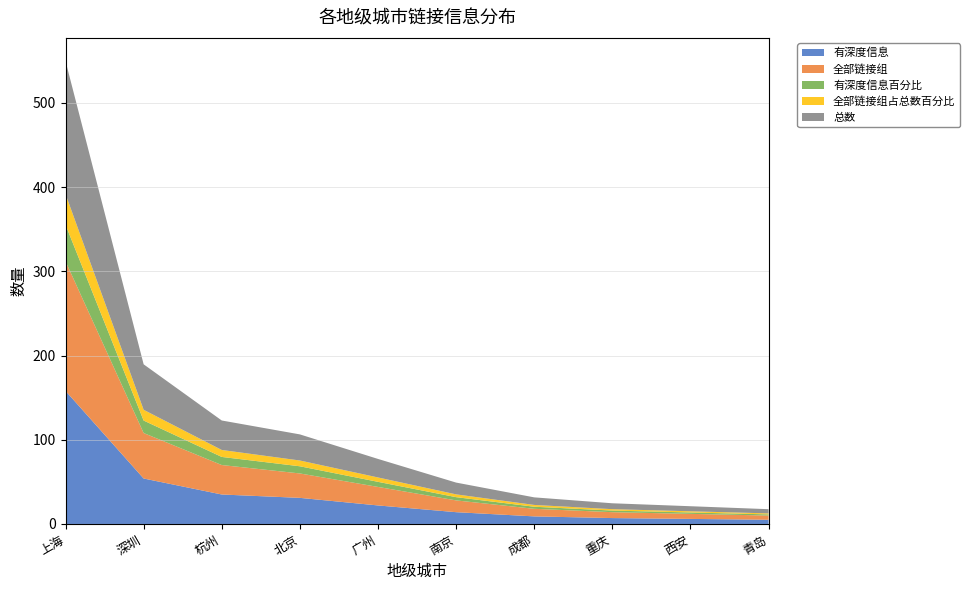

Reading left to right, transcribe all the data shown in this chart.

有深度信息: 上海=158.0	深圳=54.0	杭州=35.0	北京=31.0	广州=22.0	南京=14.0	成都=9.0	重庆=7.0	西安=6.0	青岛=5.0
全部链接组: 上海=154.0	深圳=54.0	杭州=35.0	北京=29.0	广州=22.0	南京=14.0	成都=9.0	重庆=7.0	西安=6.0	青岛=5.0
有深度信息百分比: 上海=43.4	深圳=14.8	杭州=9.6	北京=8.5	广州=6.0	南京=3.9	成都=2.5	重庆=1.9	西安=1.6	青岛=1.4
全部链接组占总数百分比: 上海=36.4	深圳=12.8	杭州=8.3	北京=6.9	广州=5.2	南京=3.3	成都=2.1	重庆=1.6	西安=1.4	青岛=1.2
总数: 上海=158.0	深圳=54.0	杭州=35.0	北京=31.0	广州=22.0	南京=14.0	成都=9.0	重庆=7.0	西安=6.0	青岛=5.0